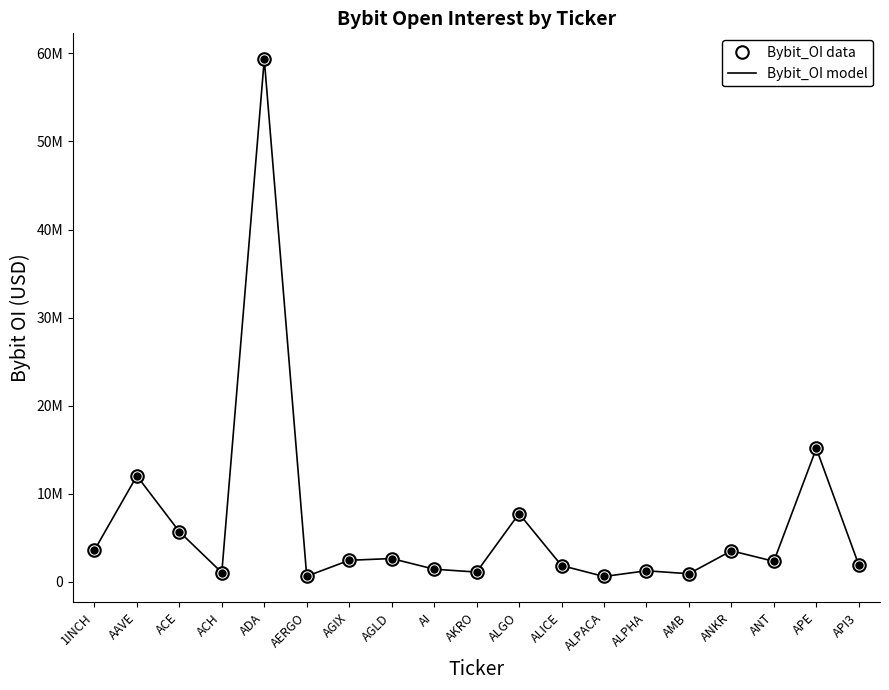

What is the difference between the Bybit_OI data values at AKRO and AGIX?

1337851